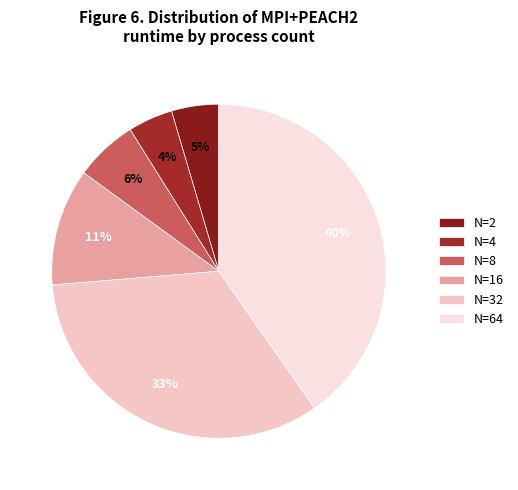

The N=32 slice represents 33% of the pie. True or false?

True